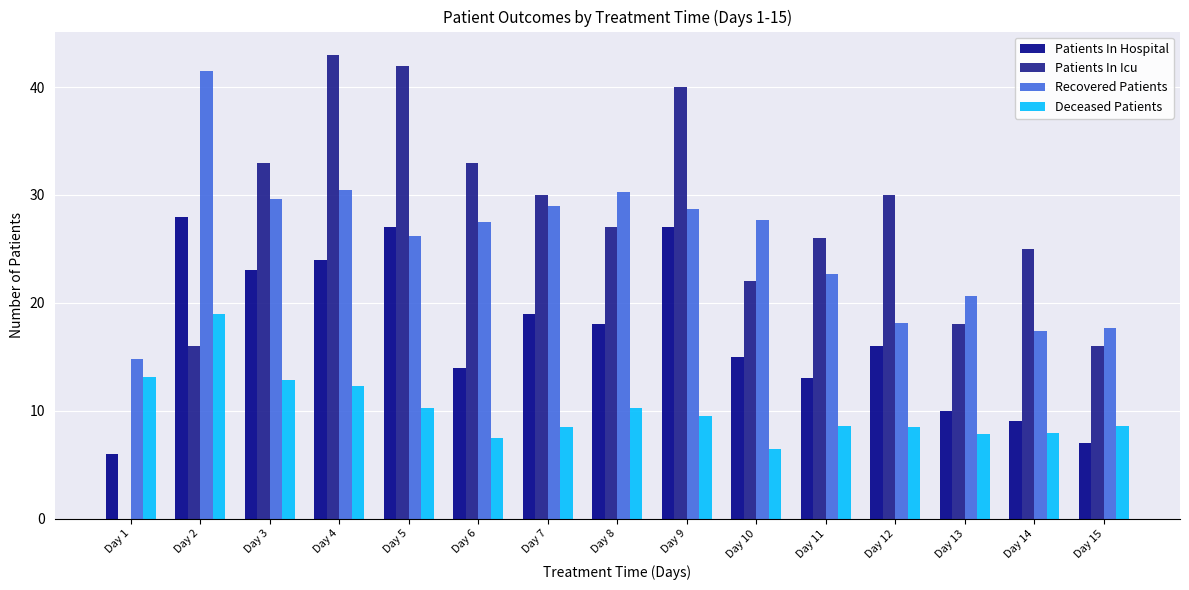

How many groups of bars are there?

15